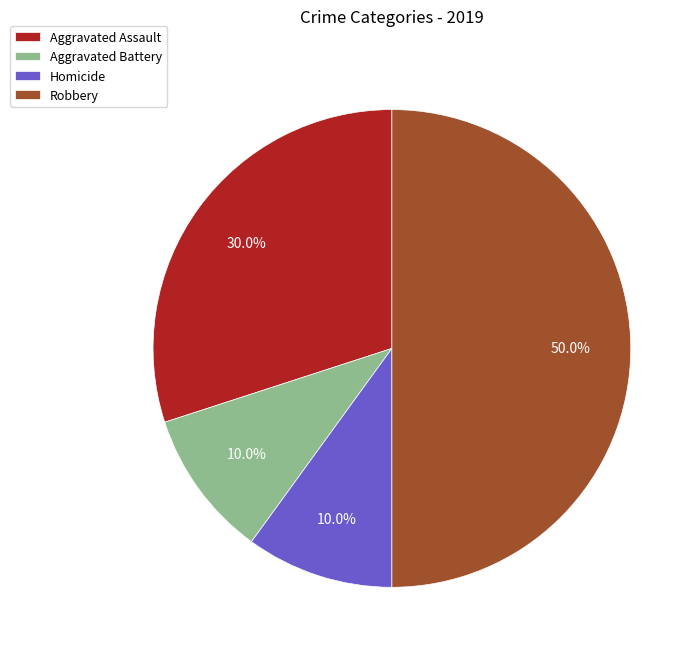

Which slice is the largest?

Robbery